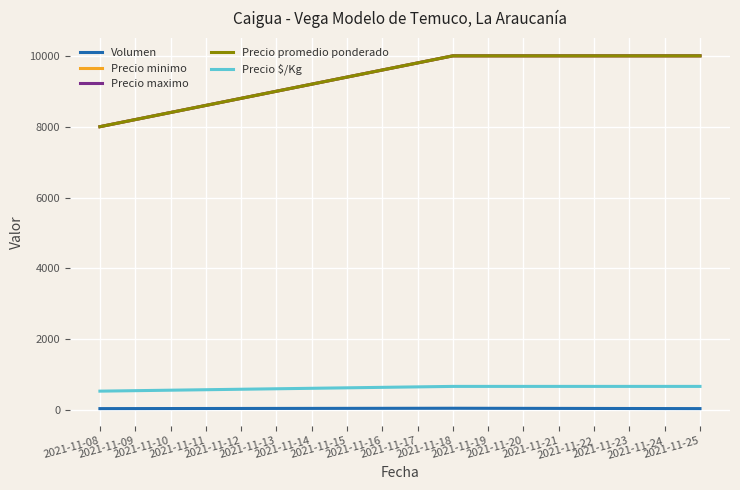

Is this an area chart (filled region under the line)?

No